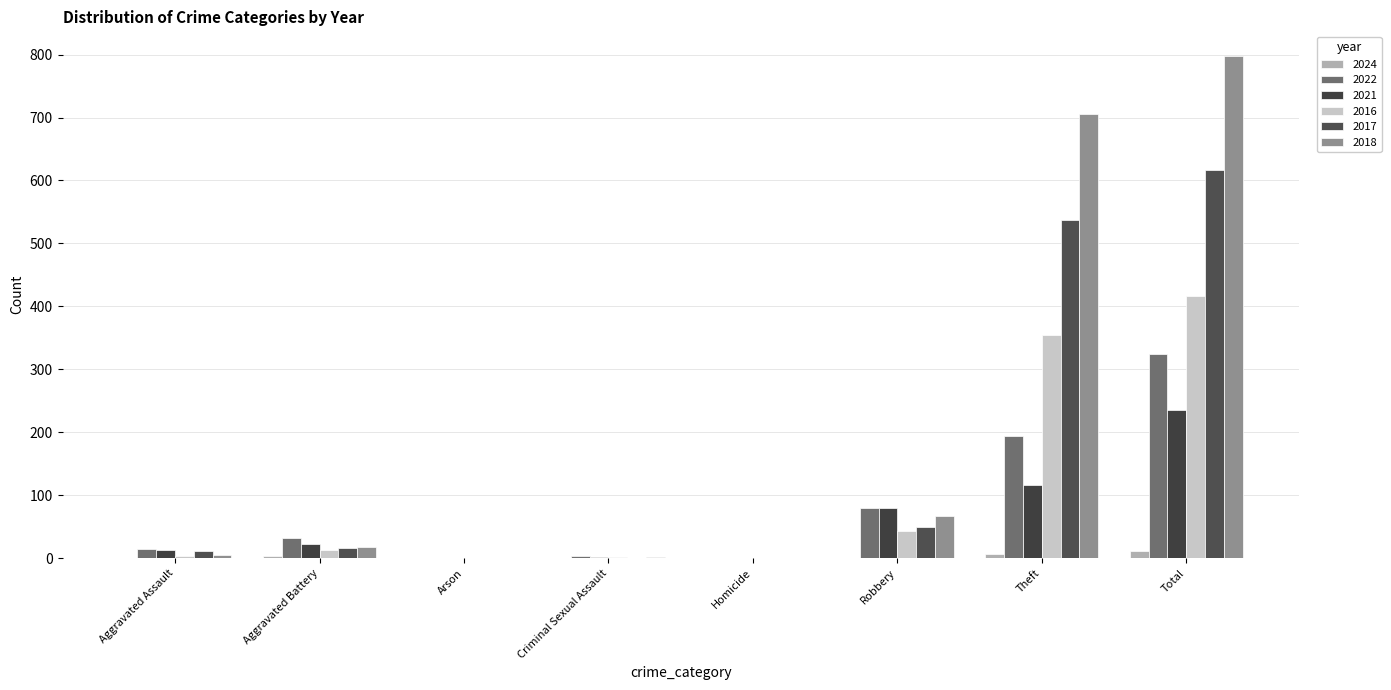

What is the label of the 4th bar from the left?

Criminal Sexual Assault